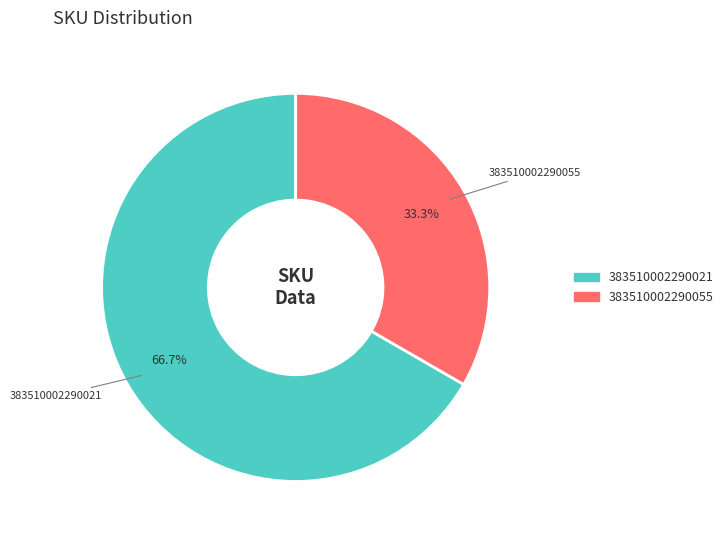

What is the smallest slice in the pie chart?

383510002290055